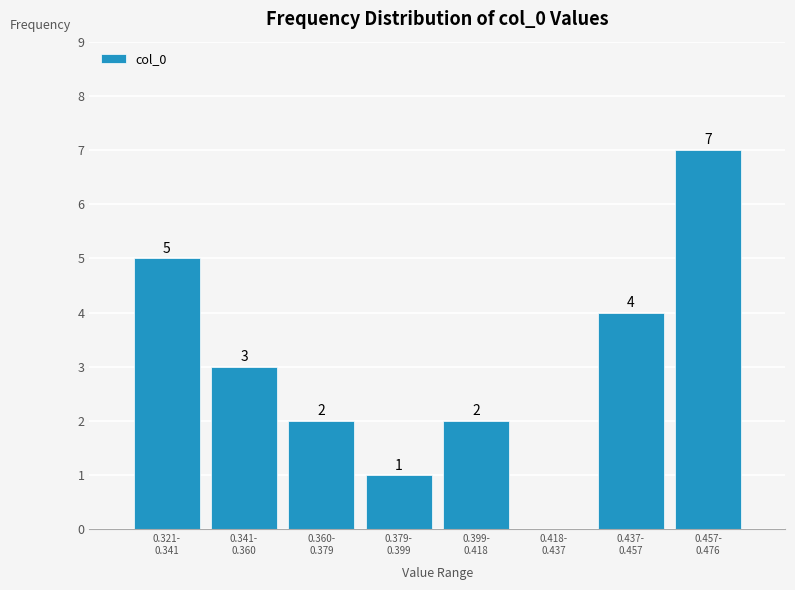

What is the greatest value displayed?

7